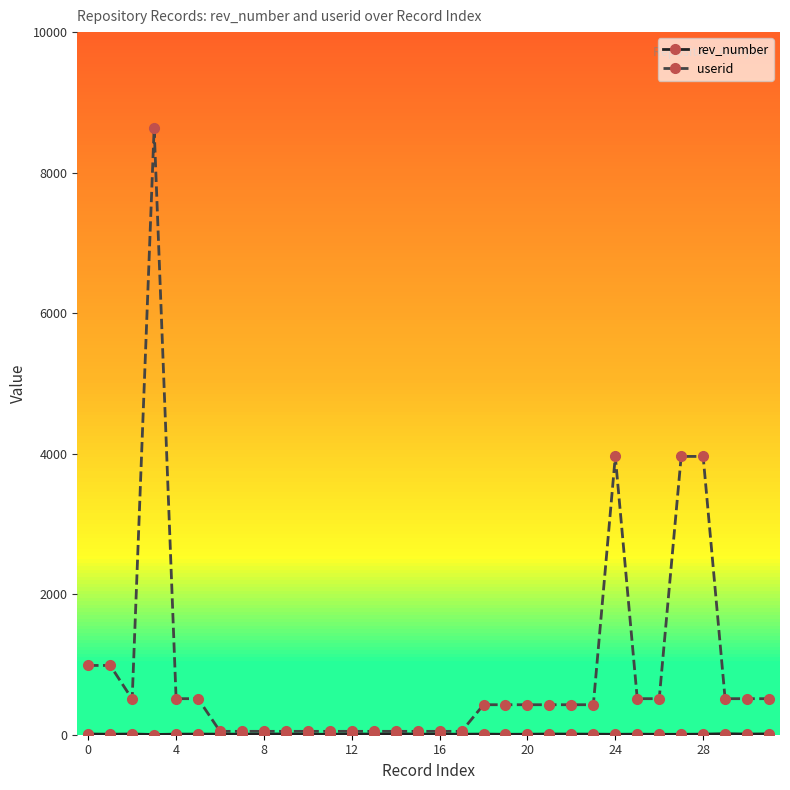

Which series has the widest spread of values?

userid